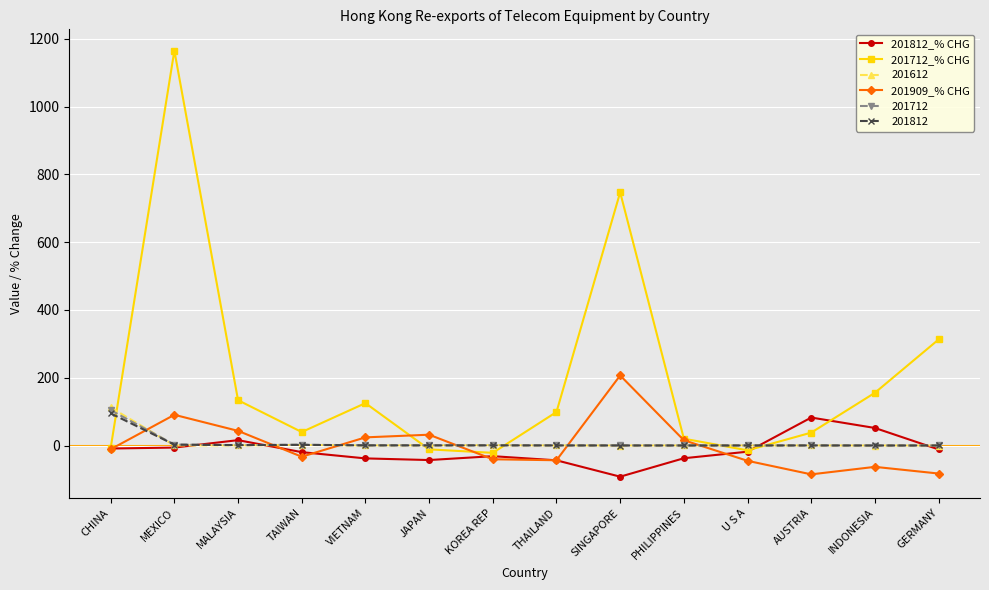

What is the sum of all 201712_% CHG values?

2781.5